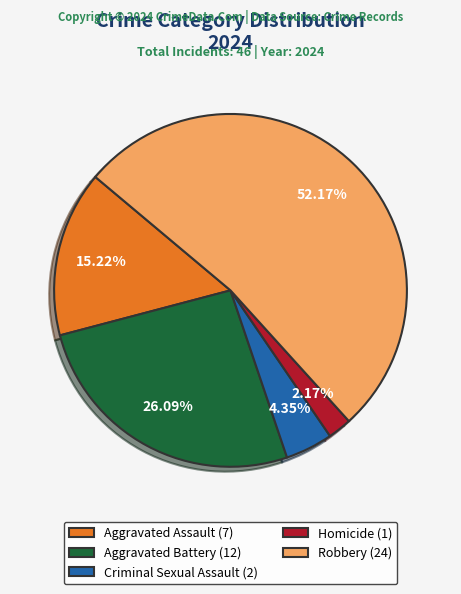

To the nearest percent, what is the average slice percentage?

20%